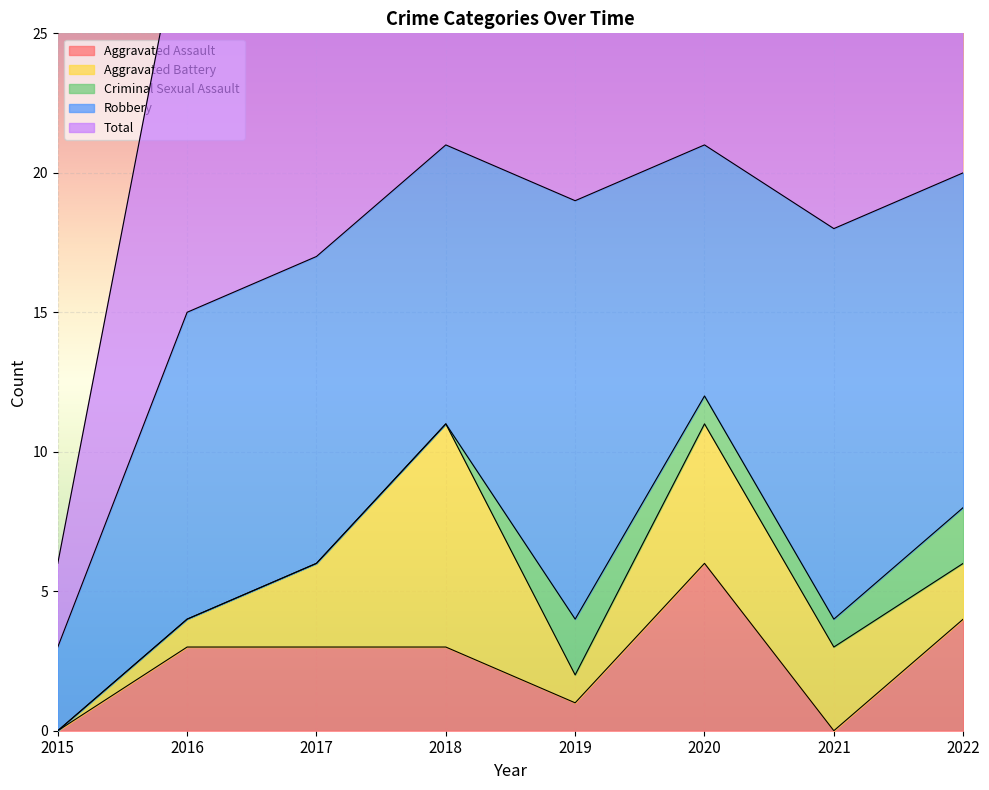

At which label is Aggravated Assault closest to 3?

2016